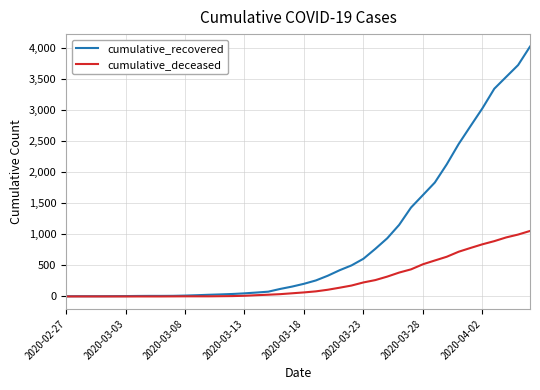

What is the maximum value shown in the chart?

4029